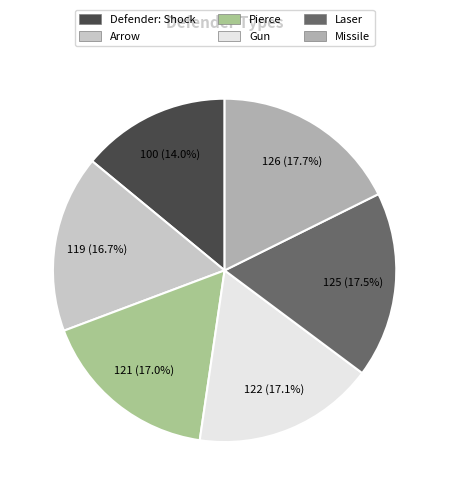

What portion of the pie excludes Pierce?

83.0%